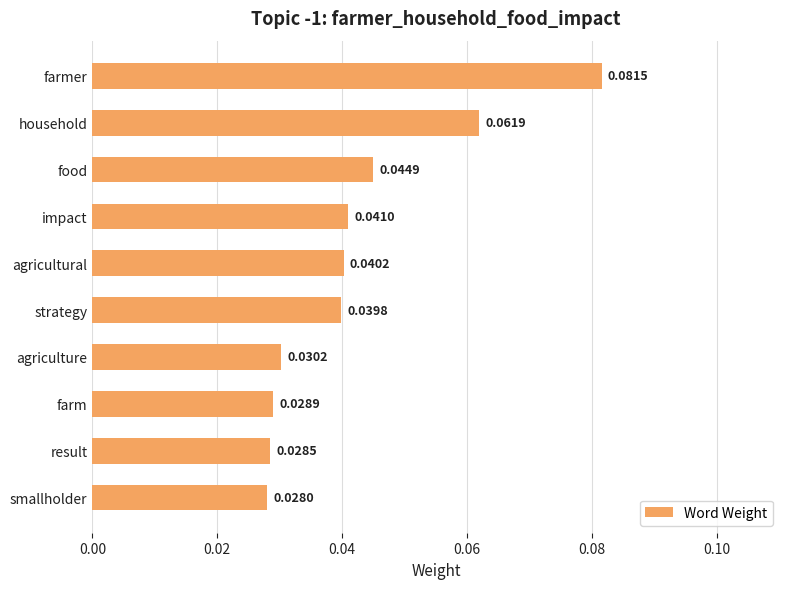

What is the label of the 8th bar from the bottom?

food